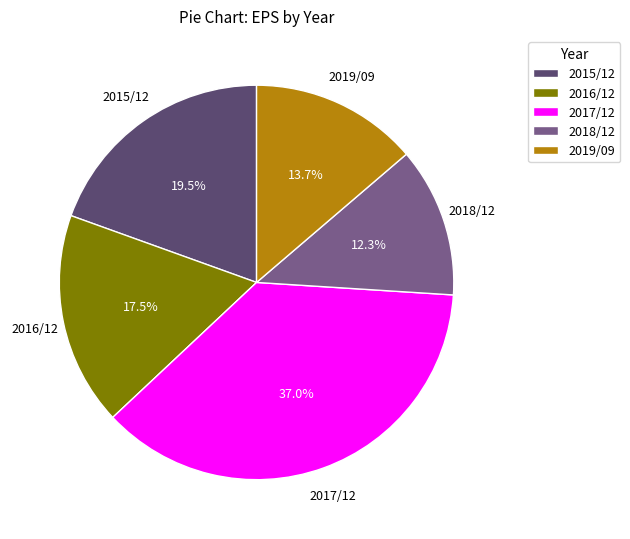

The 2015/12 slice represents 31% of the pie. True or false?

False